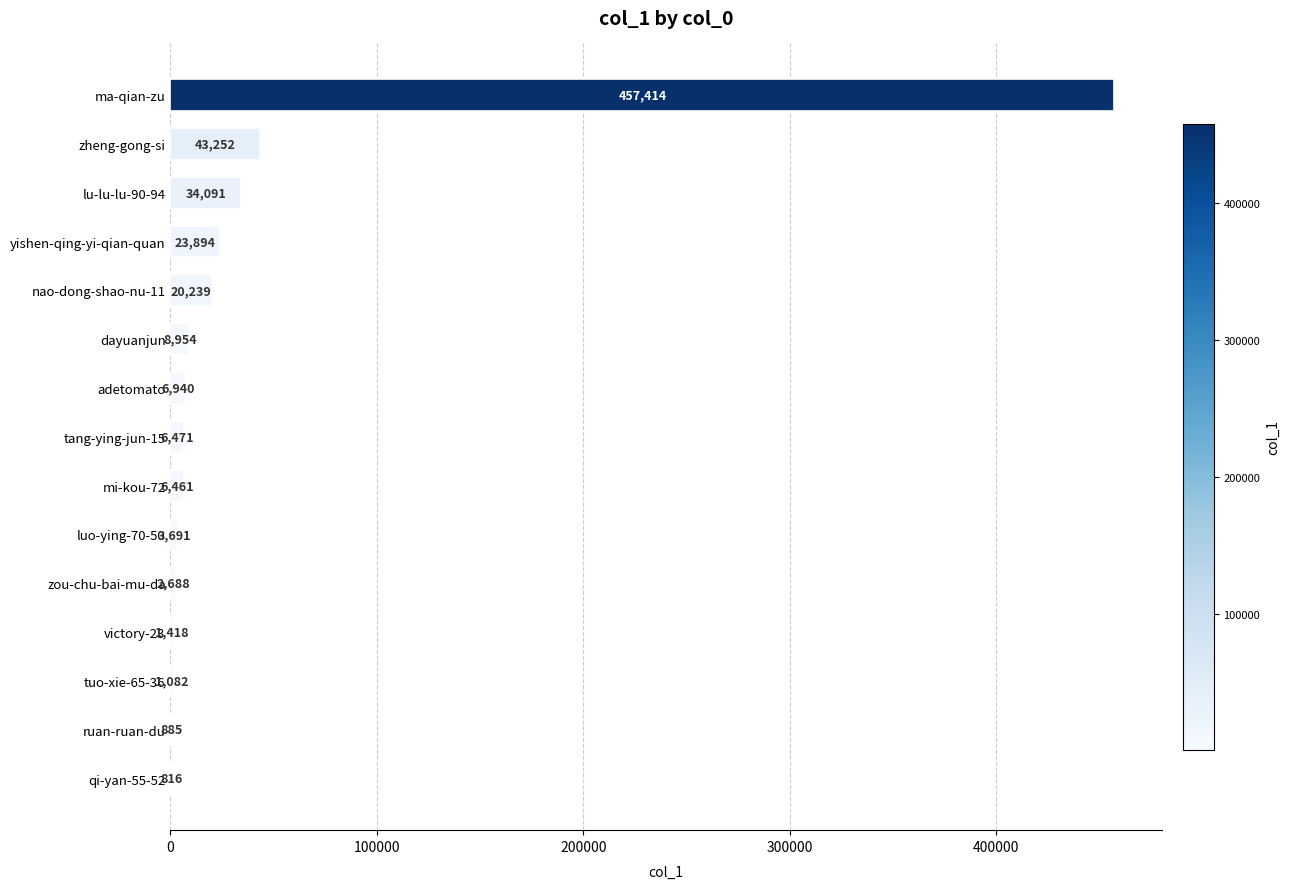

Reading top to bottom, list all the values displayed in this chart.

ma-qian-zu=457414	zheng-gong-si=43252	lu-lu-lu-90-94=34091	yishen-qing-yi-qian-quan=23894	nao-dong-shao-nu-11=20239	dayuanjun=8954	adetomato=6940	tang-ying-jun-15=6471	mi-kou-72=6461	luo-ying-70-50=3691	zou-chu-bai-mu-da=2688	victory-23=1418	tuo-xie-65-36=1082	ruan-ruan-du=885	qi-yan-55-52=816